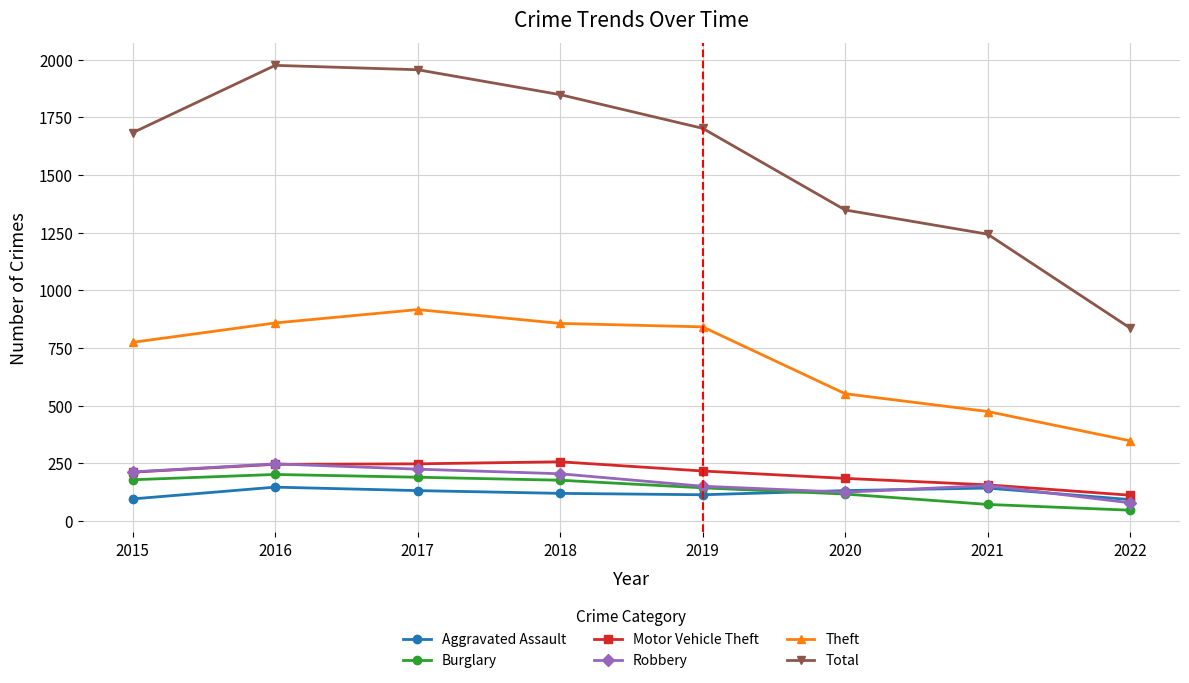

How many categories are shown in the chart?

8